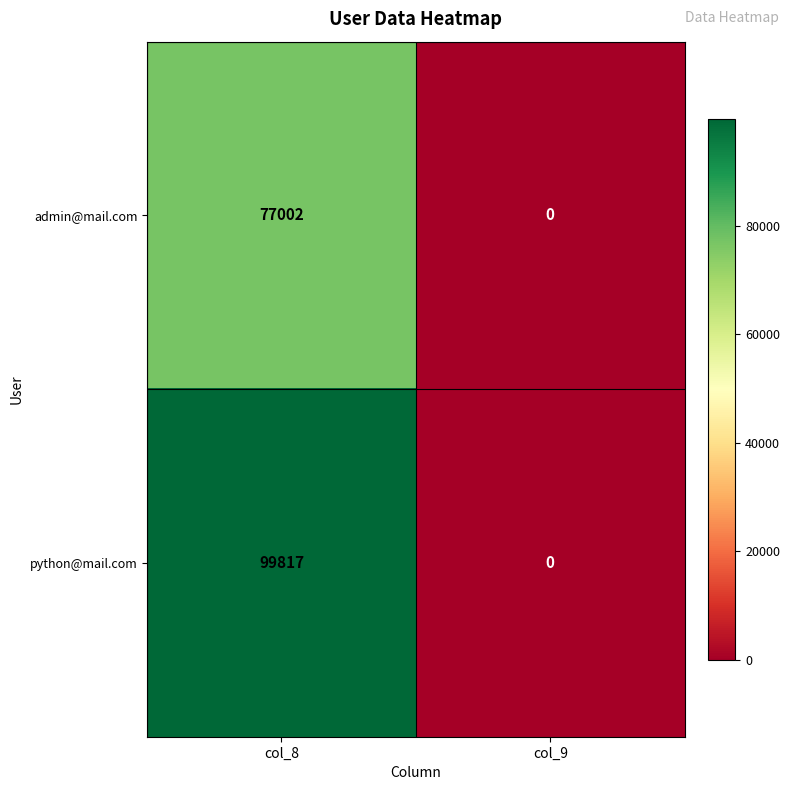

Is it true that python@mail.com equals 175456 at col_8?

False